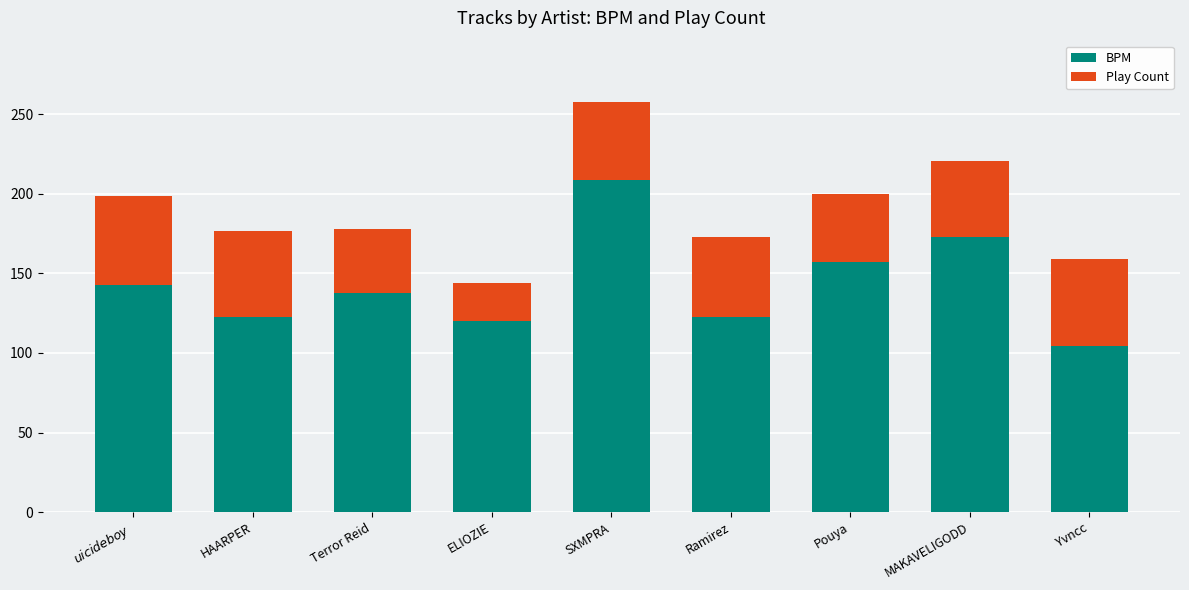

What value does the BPM series have at SXMPRA?

208.4